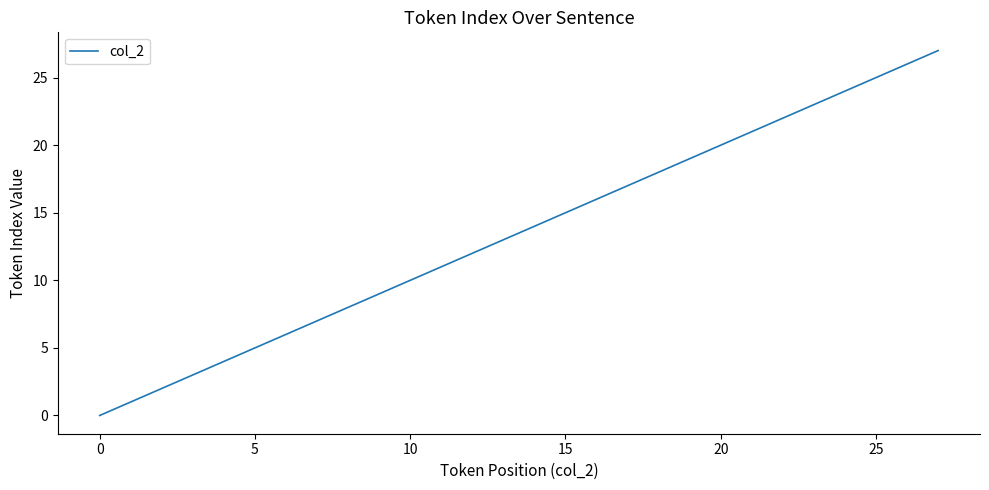

What is the difference between the maximum and minimum values?

27